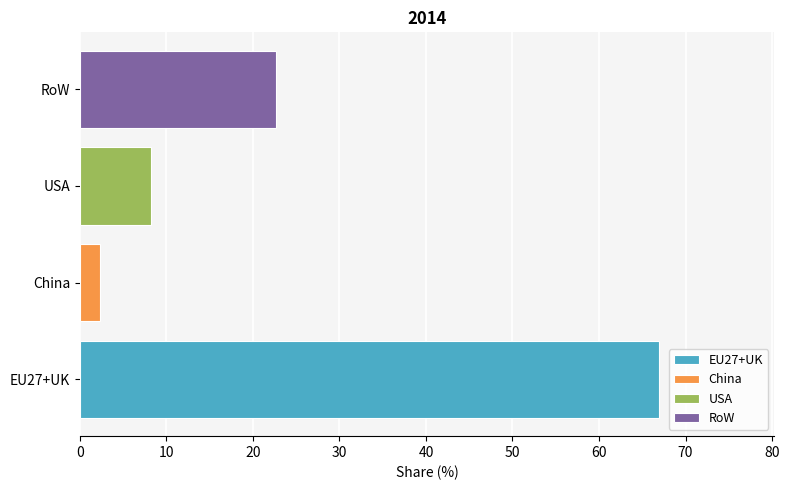

How many values exceed 22?

2